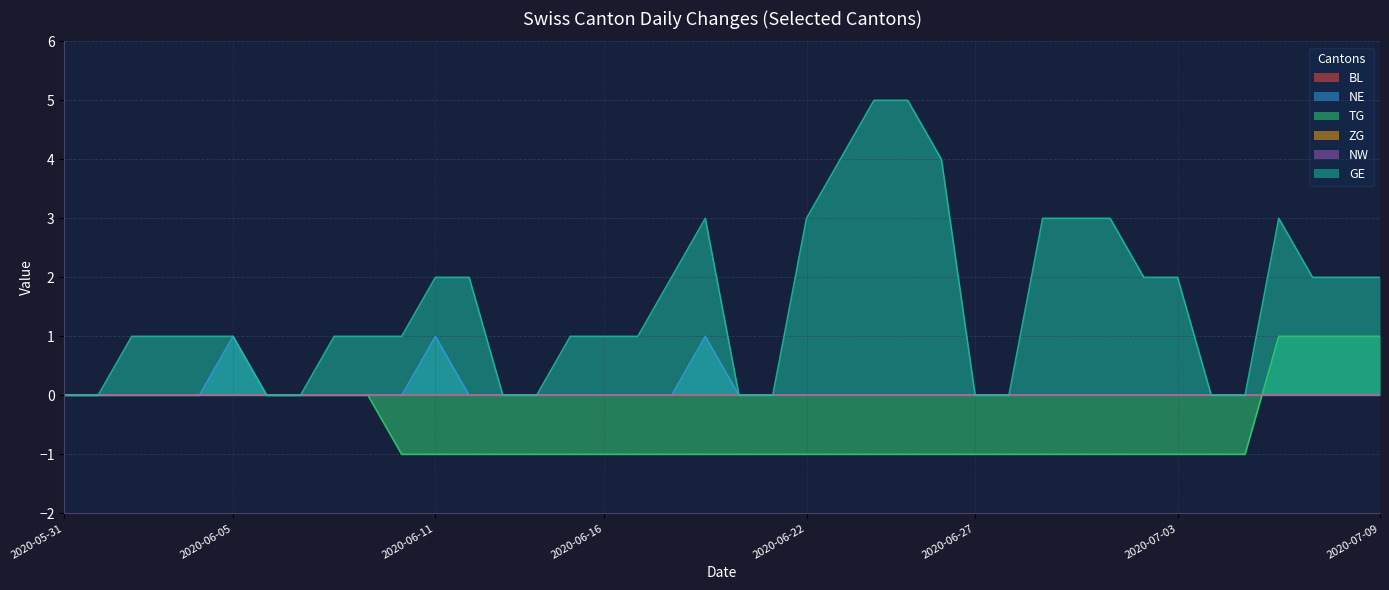

What position from the right is 2020-07-02?

8